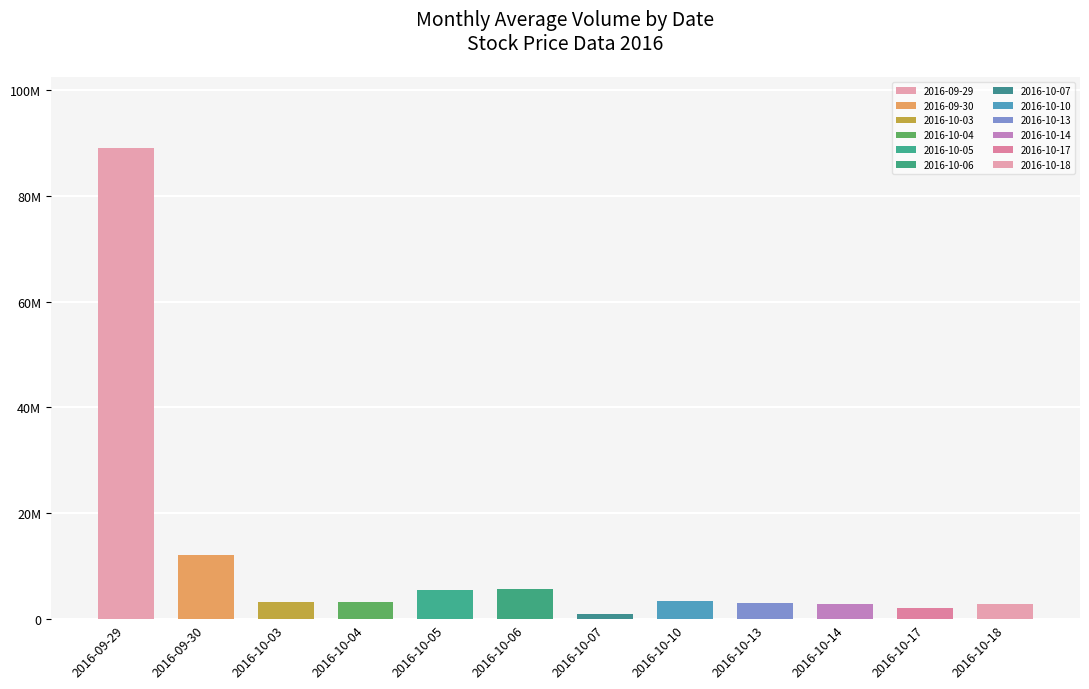

List the labels in order of value, largest first.

2016-09-29, 2016-09-30, 2016-10-06, 2016-10-05, 2016-10-10, 2016-10-04, 2016-10-03, 2016-10-13, 2016-10-18, 2016-10-14, 2016-10-17, 2016-10-07